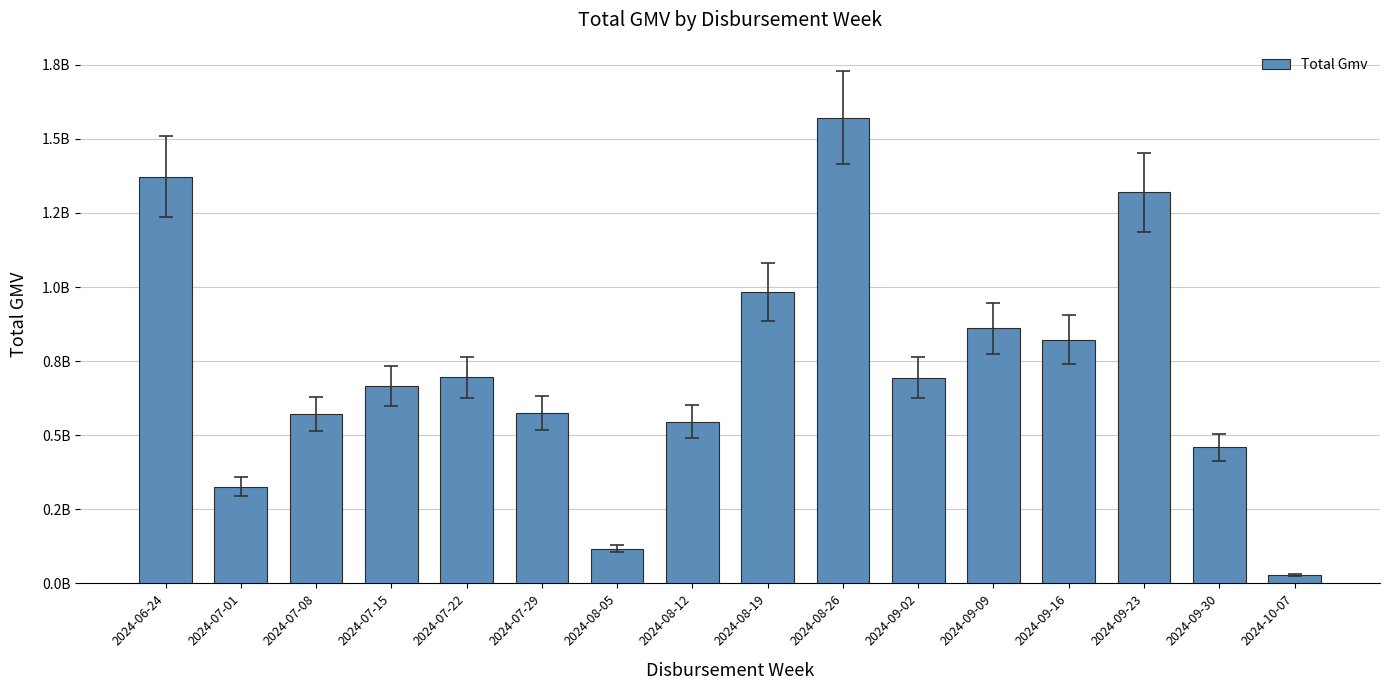

Rank the categories by value from highest to lowest.

2024-08-26, 2024-06-24, 2024-09-23, 2024-08-19, 2024-09-09, 2024-09-16, 2024-07-22, 2024-09-02, 2024-07-15, 2024-07-29, 2024-07-08, 2024-08-12, 2024-09-30, 2024-07-01, 2024-08-05, 2024-10-07